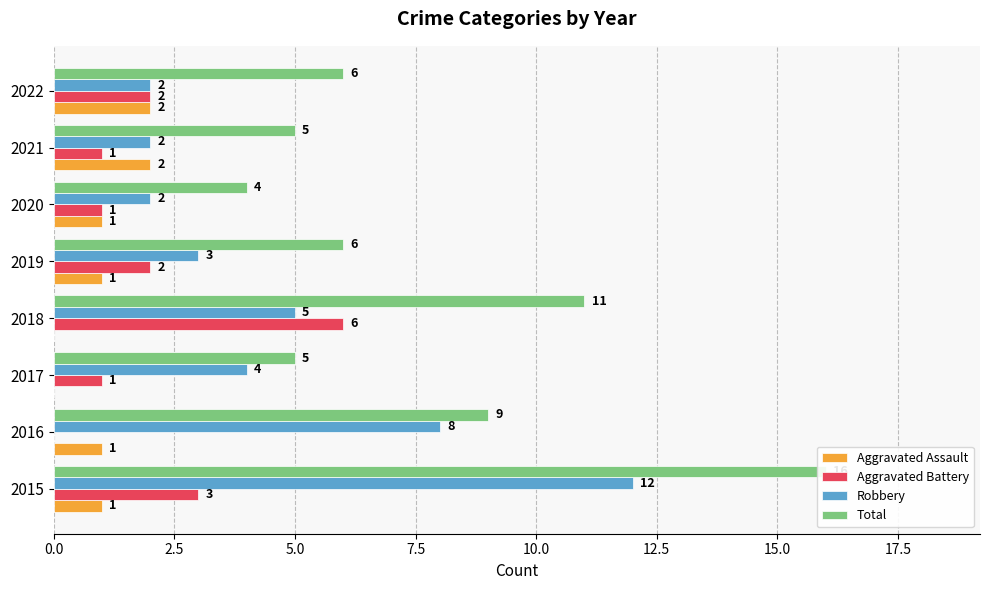

Does the chart contain stacked bars?

No